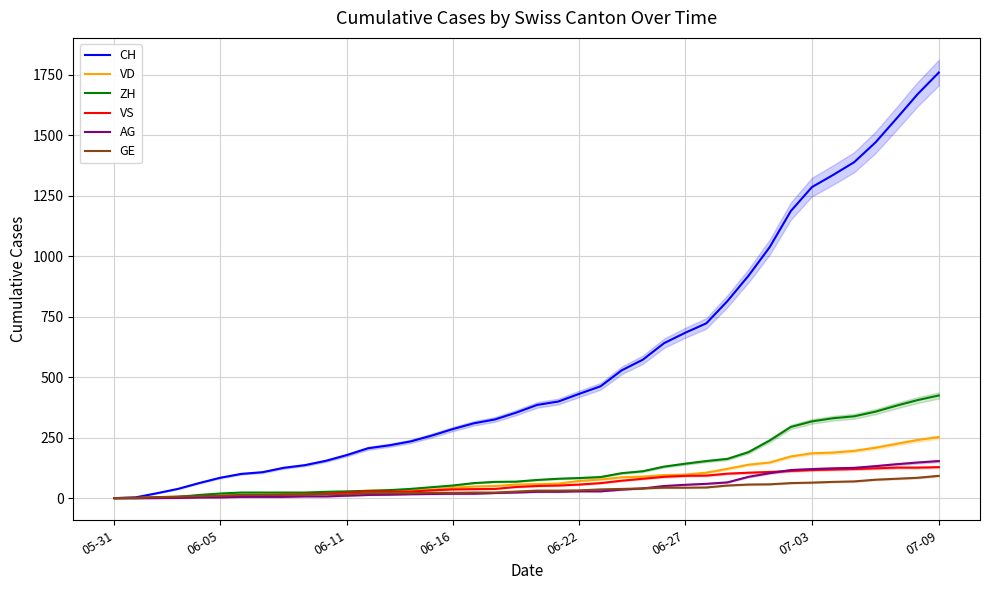

Is this an area chart (filled region under the line)?

No